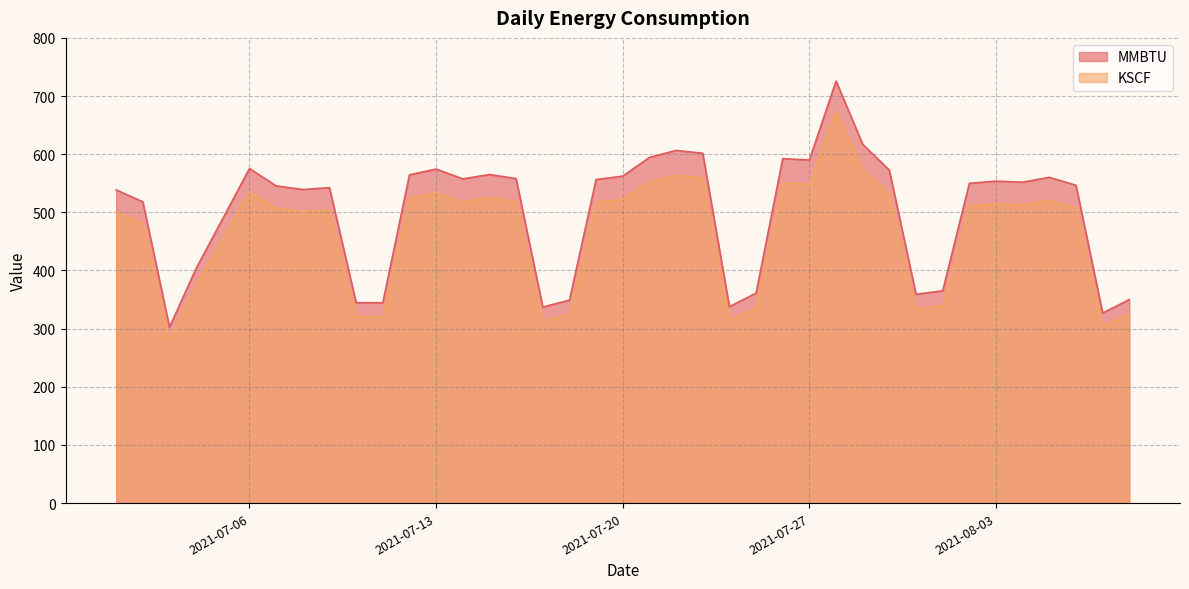

Rank the series by their maximum value, from highest to lowest.

MMBTU, KSCF